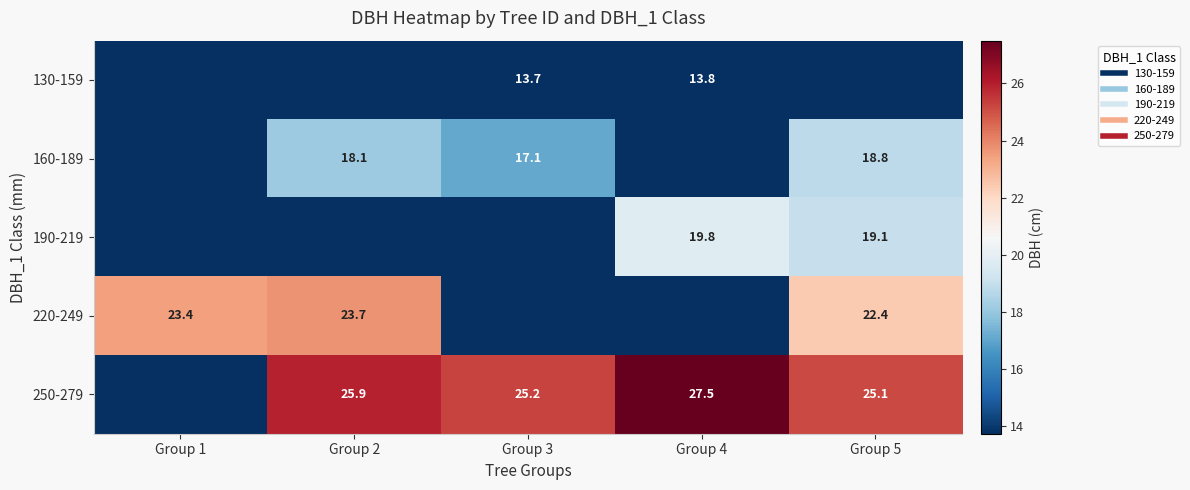

True or false: 160-189 has a value of 7.4 at Group 3.

False